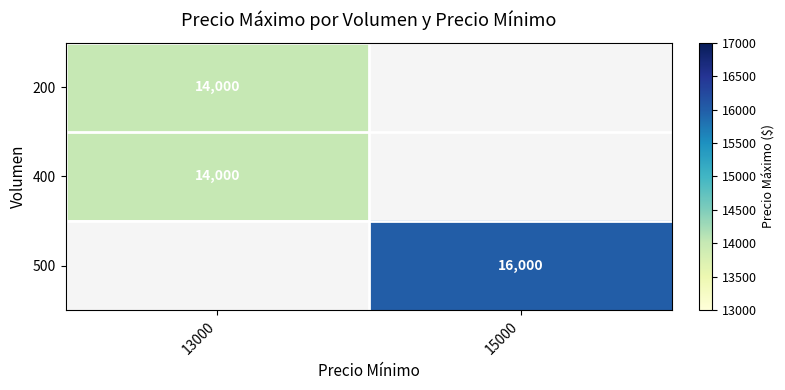

Is it true that 400 equals 21392 at 13000?

False